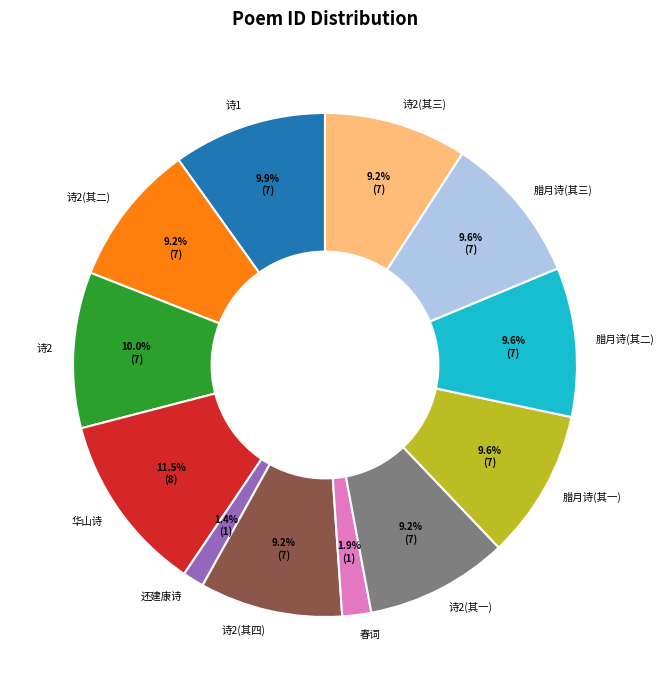

Combined, what portion of the pie is 腊月诗(其二) and 诗2(其四)?

18.7%